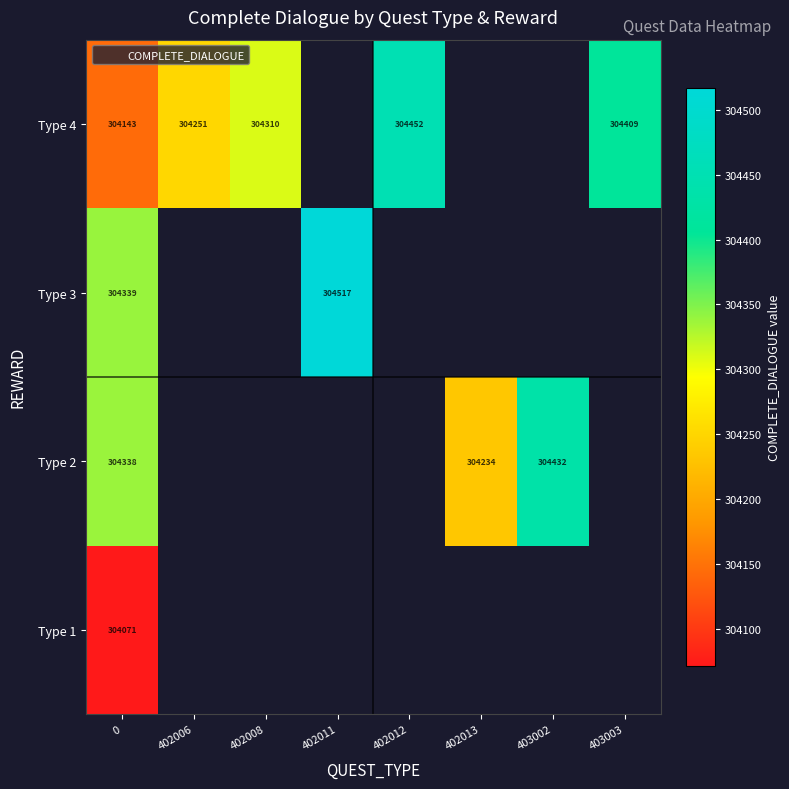

What is the highest value of the Type 2 series?

304432.0